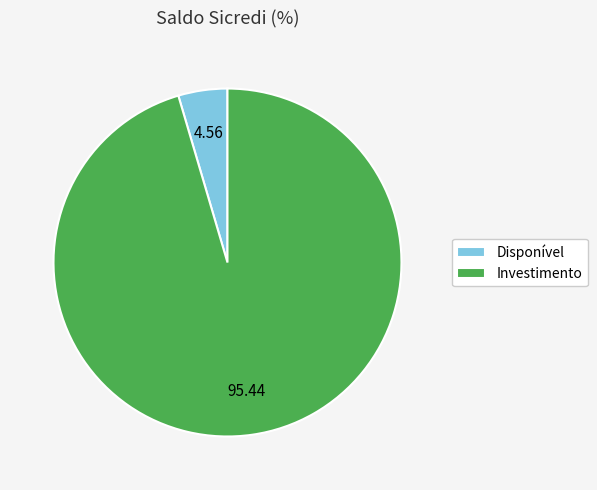

Approximately how many times larger is the value at Investimento compared to Disponível?

20.9